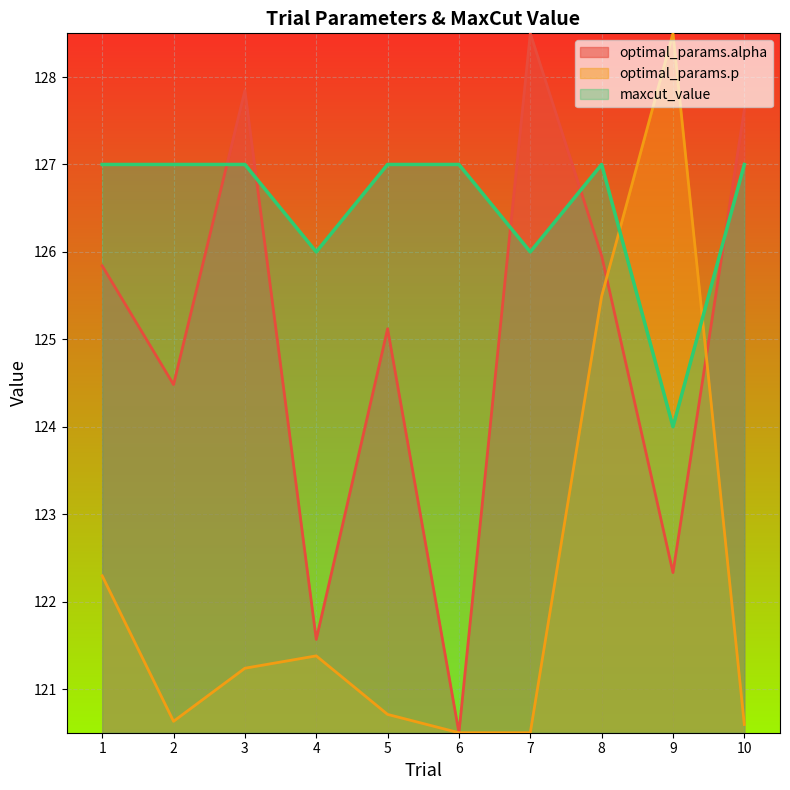

Reading left to right, extract all data points from this chart.

optimal_params.alpha: 1=125.8	2=124.5	3=127.8	4=121.6	5=125.1	6=120.5	7=128.5	8=126.0	9=122.3	10=127.6
optimal_params.p: 1=122.3	2=120.6	3=121.2	4=121.4	5=120.7	6=120.5	7=120.5	8=125.5	9=128.5	10=120.6
maxcut_value: 1=127.0	2=127.0	3=127.0	4=126.0	5=127.0	6=127.0	7=126.0	8=127.0	9=124.0	10=127.0